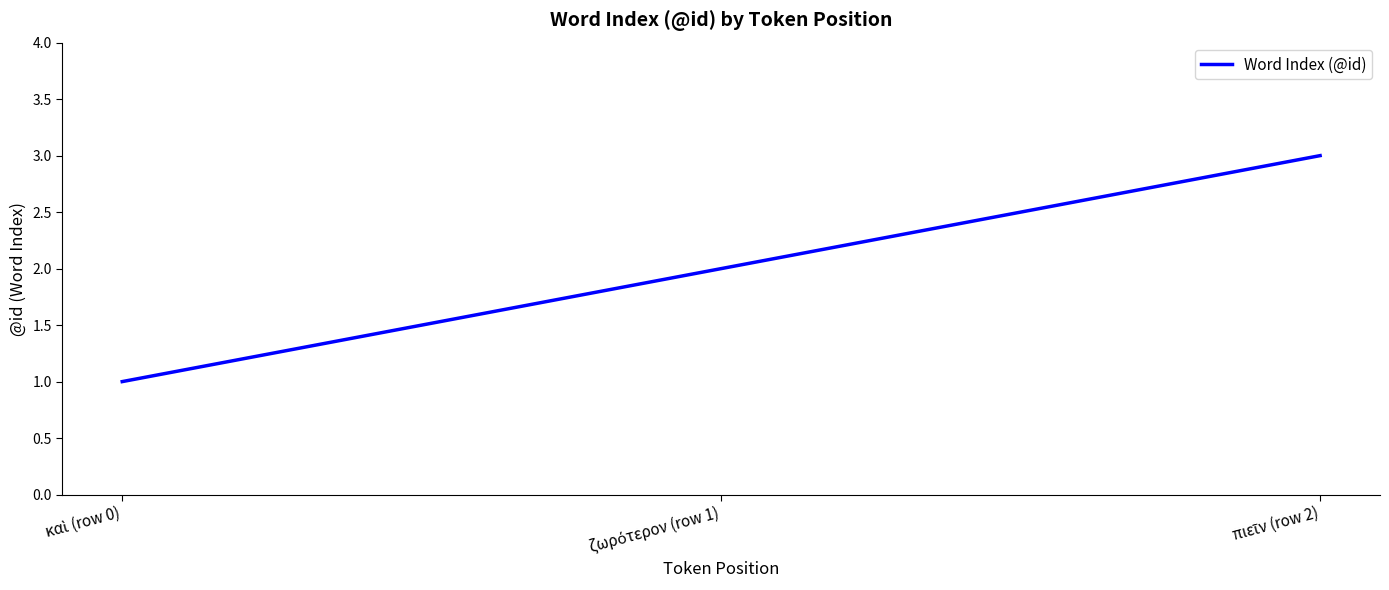

Reading left to right, transcribe all the data shown in this chart.

1	2	3